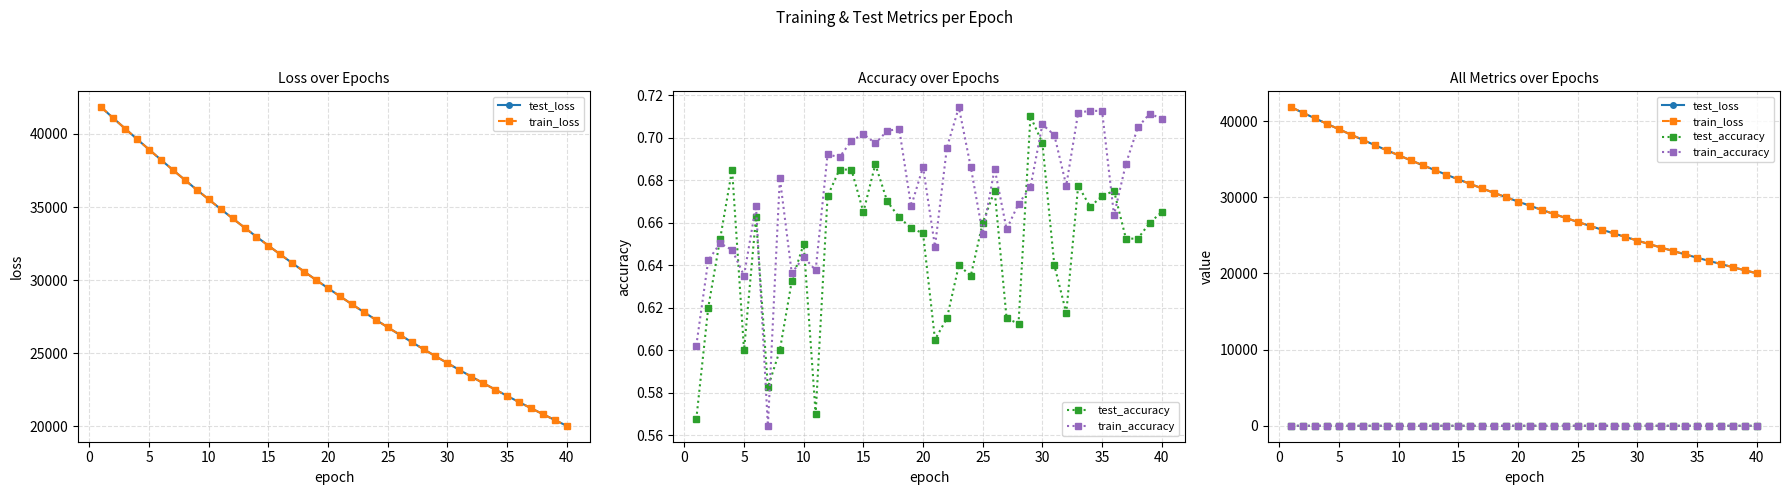

True or false: test_loss and train_accuracy intersect in this chart.

False